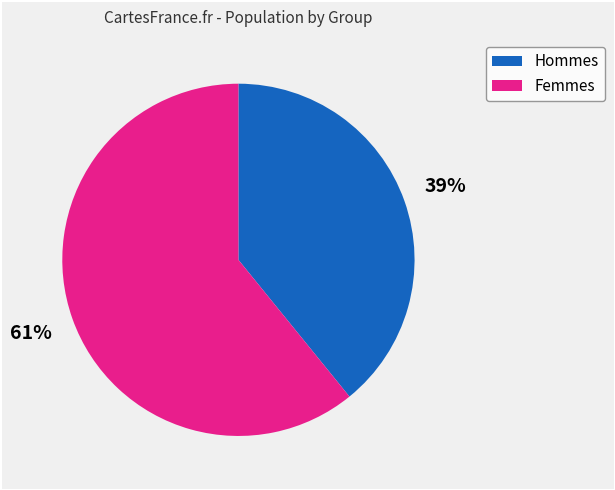

To the nearest percent, what is the difference between the largest and smallest slice percentages?

22%